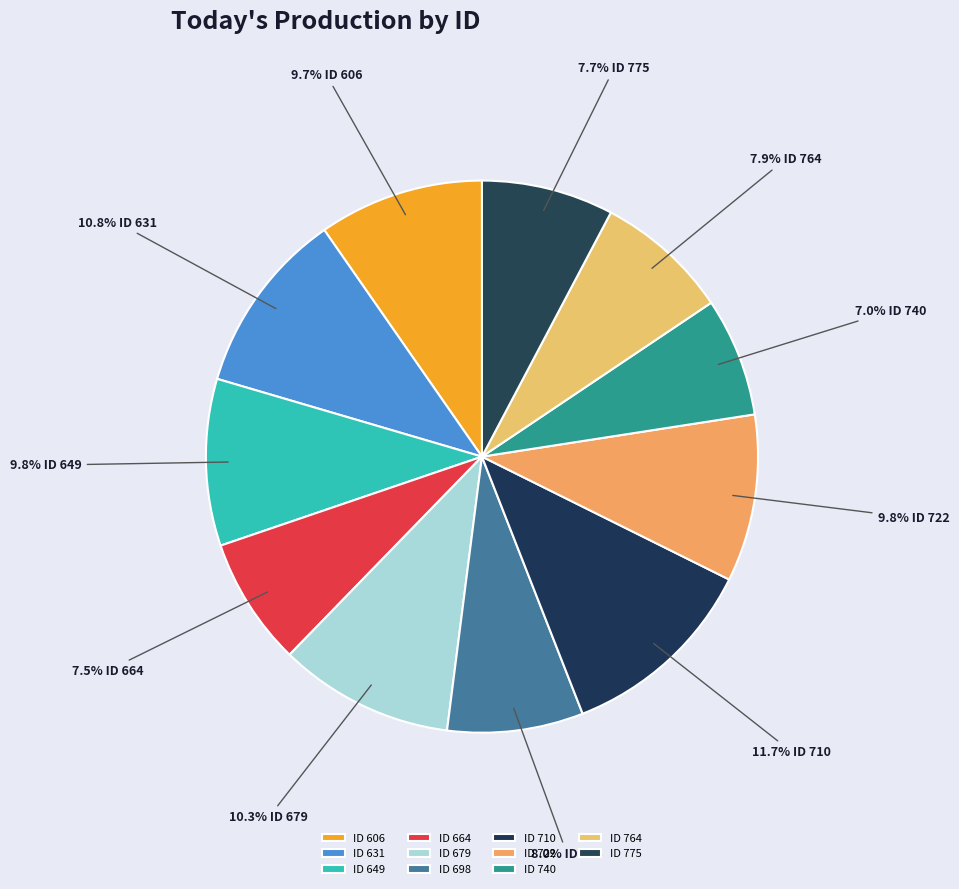

How many segments does this pie chart have?

11